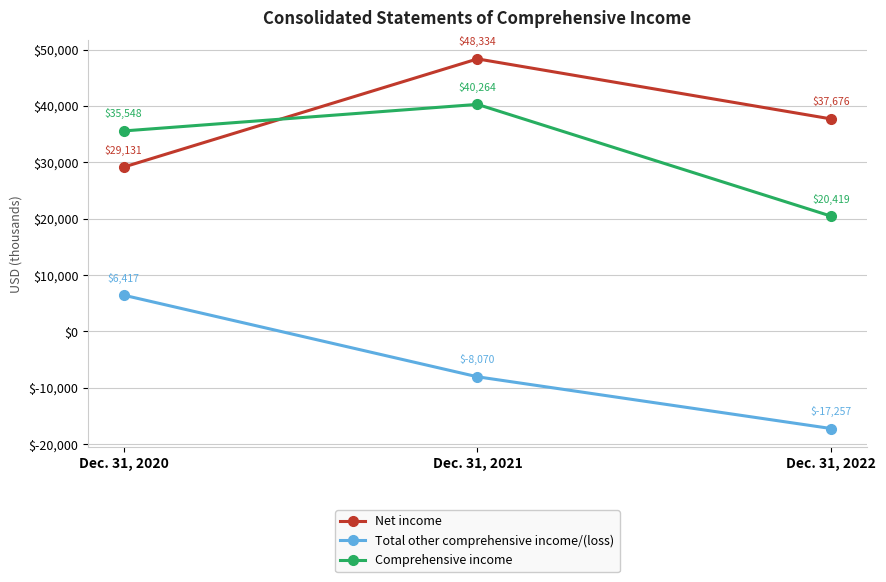

Is this an area chart (filled region under the line)?

No